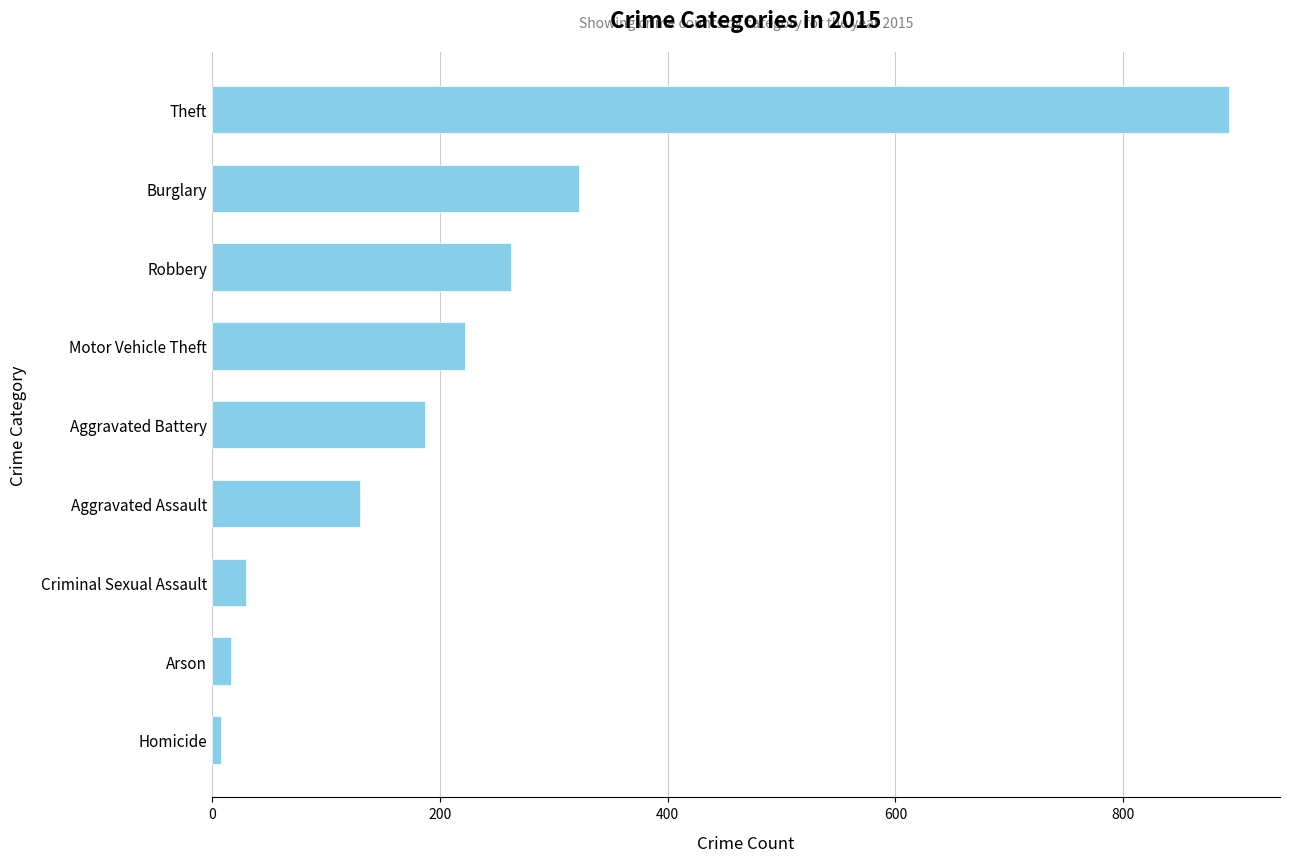

Which has a higher value, Burglary or Criminal Sexual Assault?

Burglary